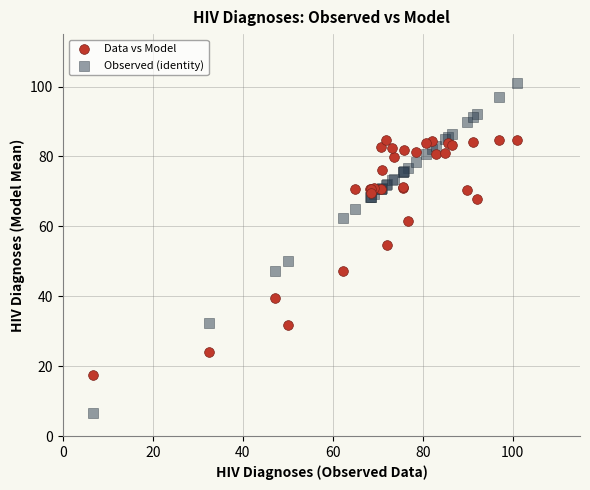

Which series reaches the minimum Y coordinate?

Observed (identity)